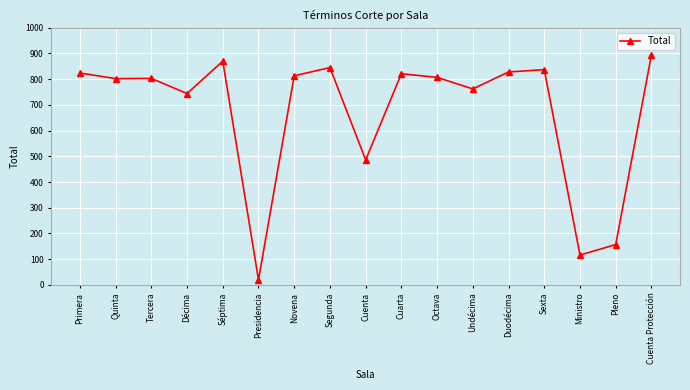

True or false: the data shows 824 at Primera.

True